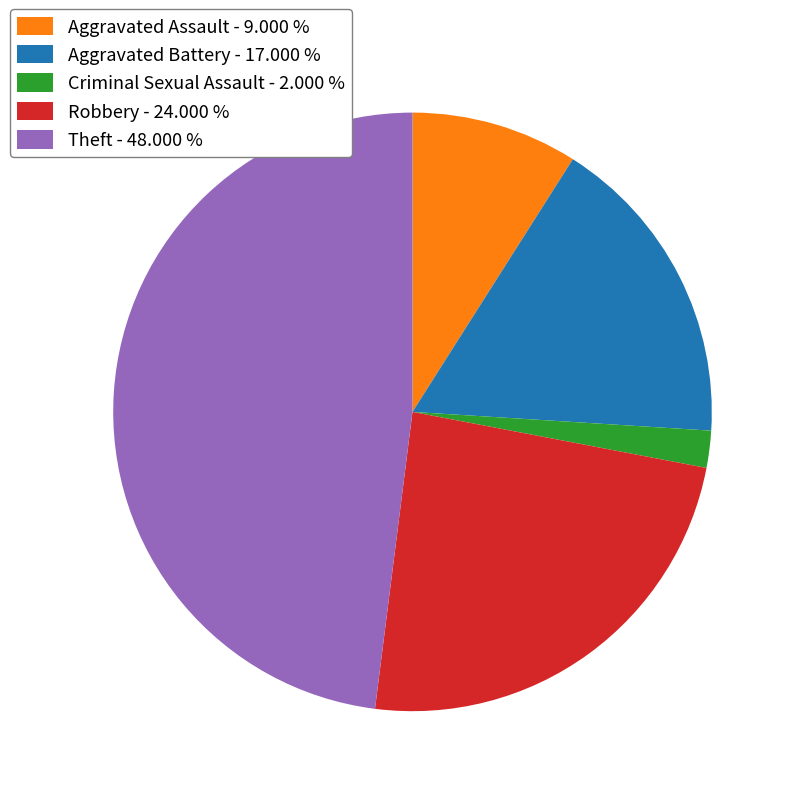

Is there a majority slice in this chart?

No